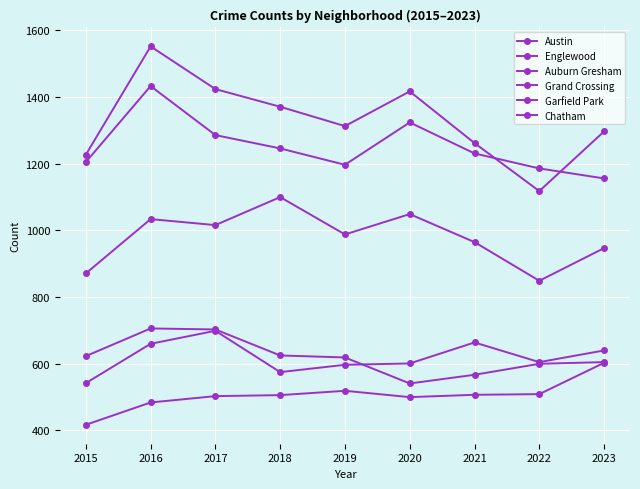

Which series has the largest total across all categories?

Austin